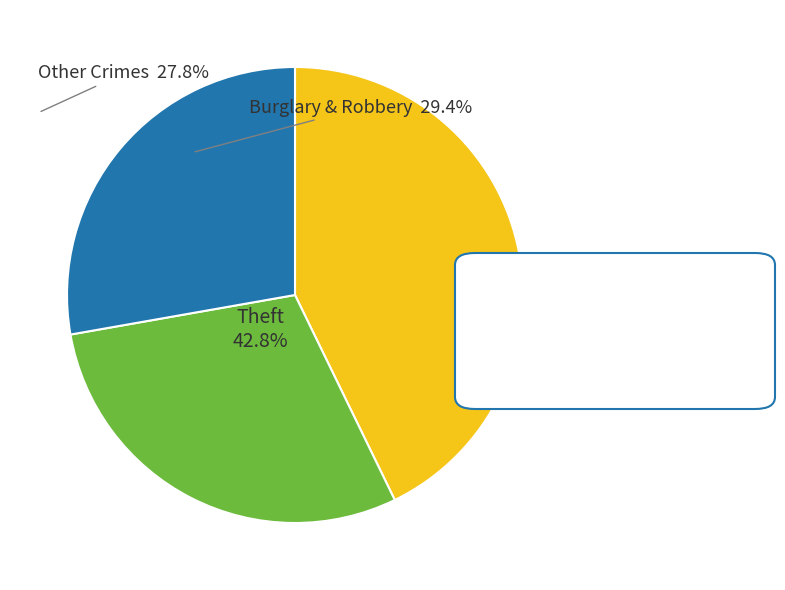

What is the largest slice in the pie chart?

Theft